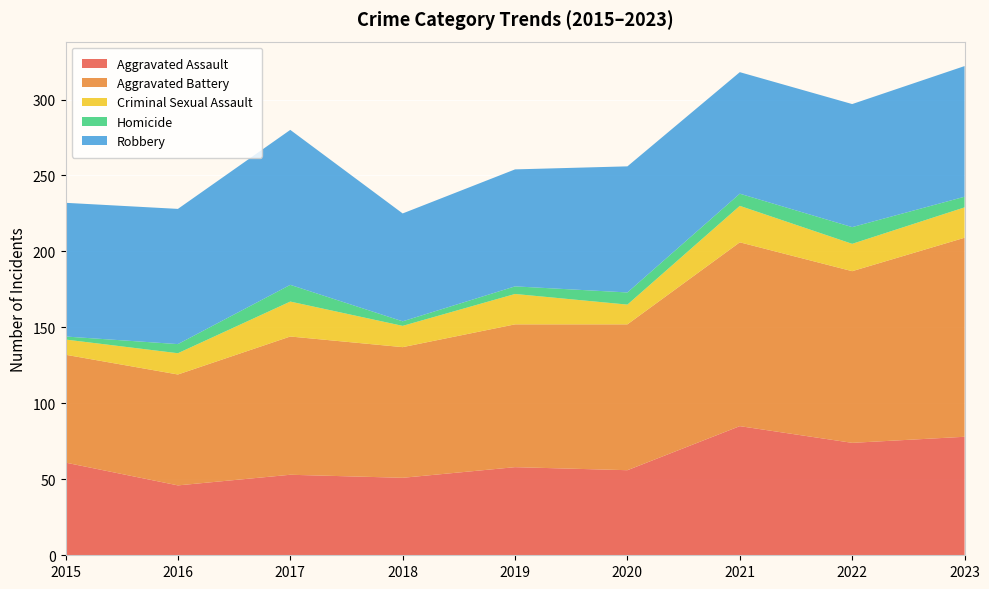

Reading left to right, list all the values displayed in this chart.

Aggravated Assault: 2015=61	2016=46	2017=53	2018=51	2019=58	2020=56	2021=85	2022=74	2023=78
Aggravated Battery: 2015=71	2016=73	2017=91	2018=86	2019=94	2020=96	2021=121	2022=113	2023=131
Criminal Sexual Assault: 2015=10	2016=14	2017=23	2018=14	2019=20	2020=13	2021=24	2022=18	2023=20
Homicide: 2015=2	2016=6	2017=11	2018=3	2019=5	2020=8	2021=8	2022=11	2023=7
Robbery: 2015=88	2016=89	2017=102	2018=71	2019=77	2020=83	2021=80	2022=81	2023=86